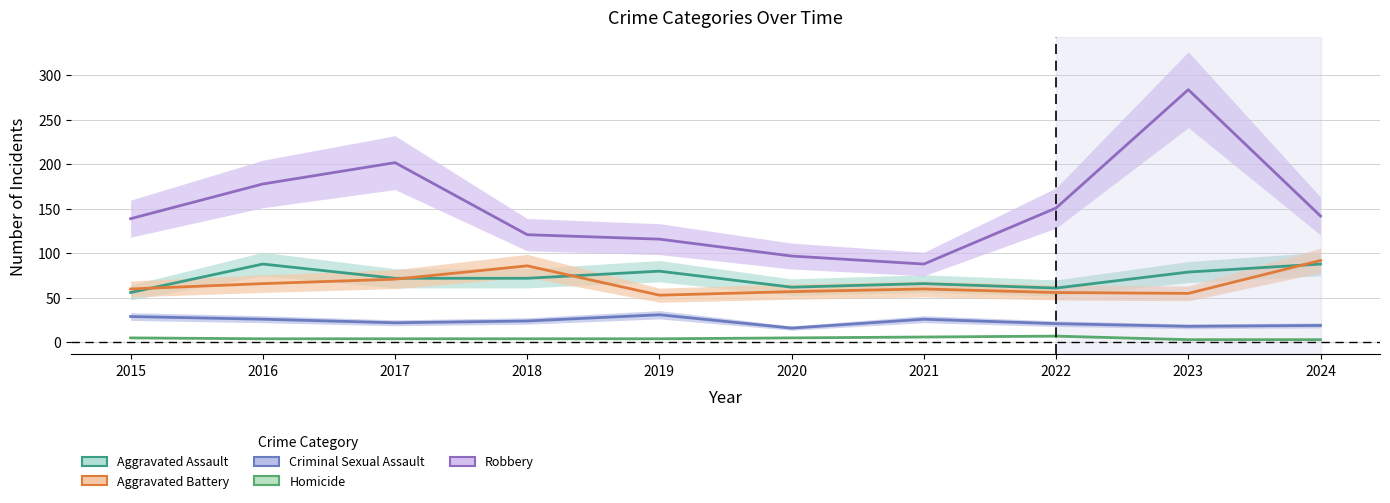

At which category does the chart reach its minimum across all series?

2023